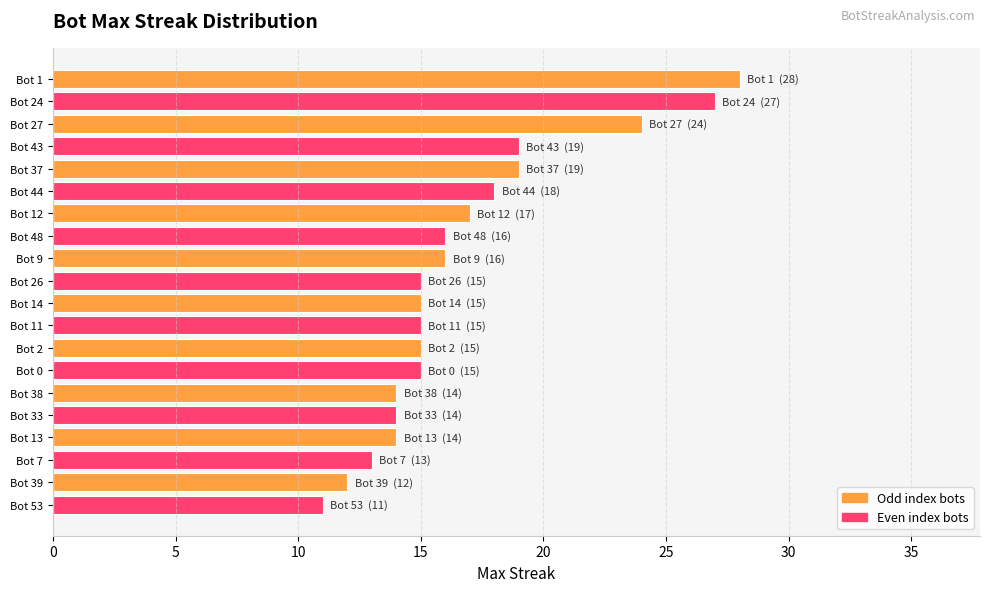

What is the value of the 1st bar from the top?

28